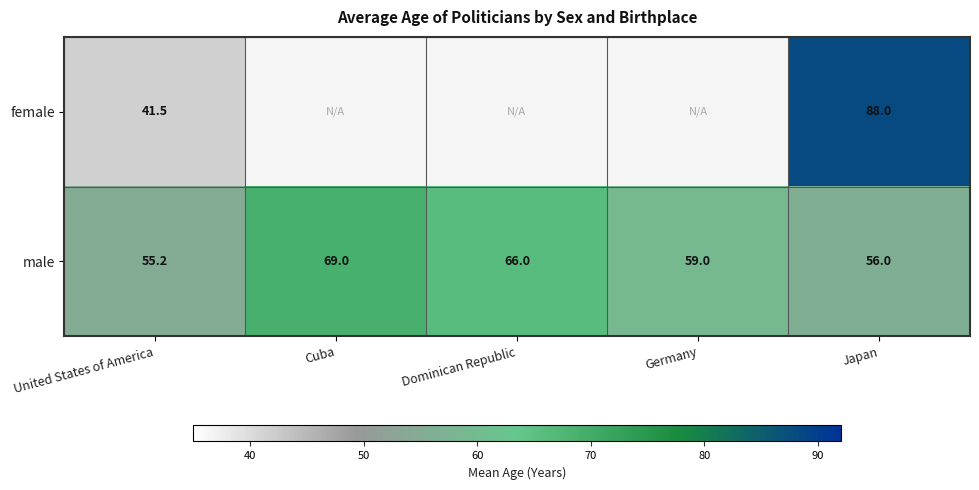

What is the sum of the male values at United States of America and Dominican Republic?

121.2